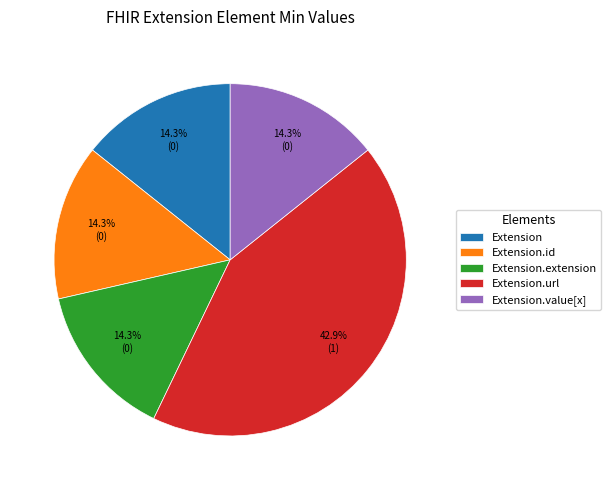

What is the largest slice in the pie chart?

Extension.url